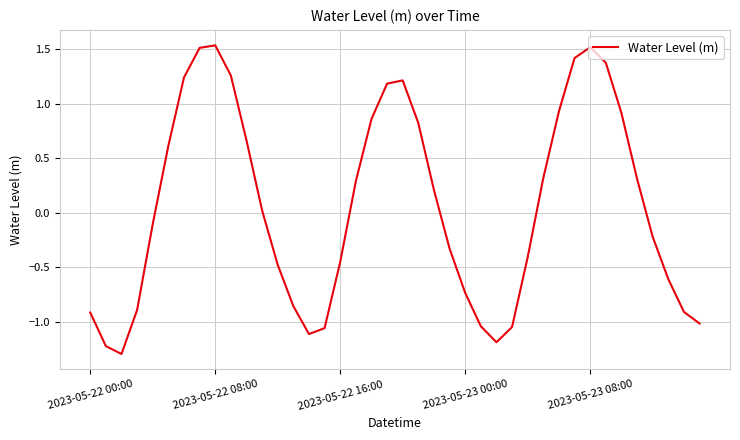

What is the minimum value shown in the chart?

-1.3